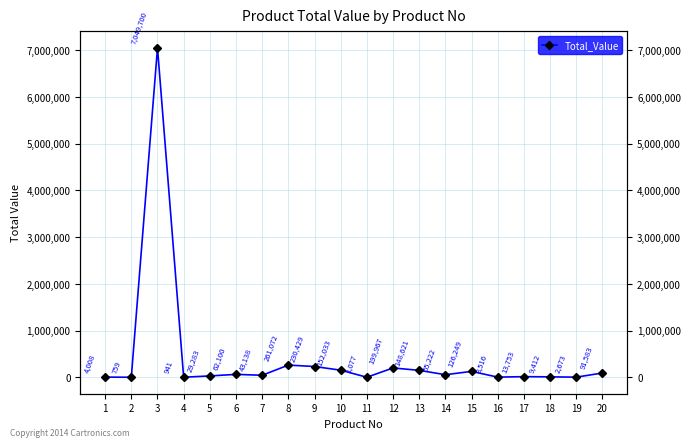

How many data points are less than 55221?

10